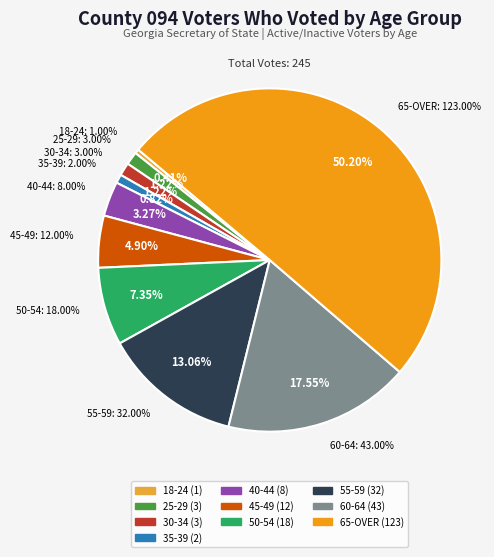

What percentage is the 40-44 slice, to the nearest percent?

3%